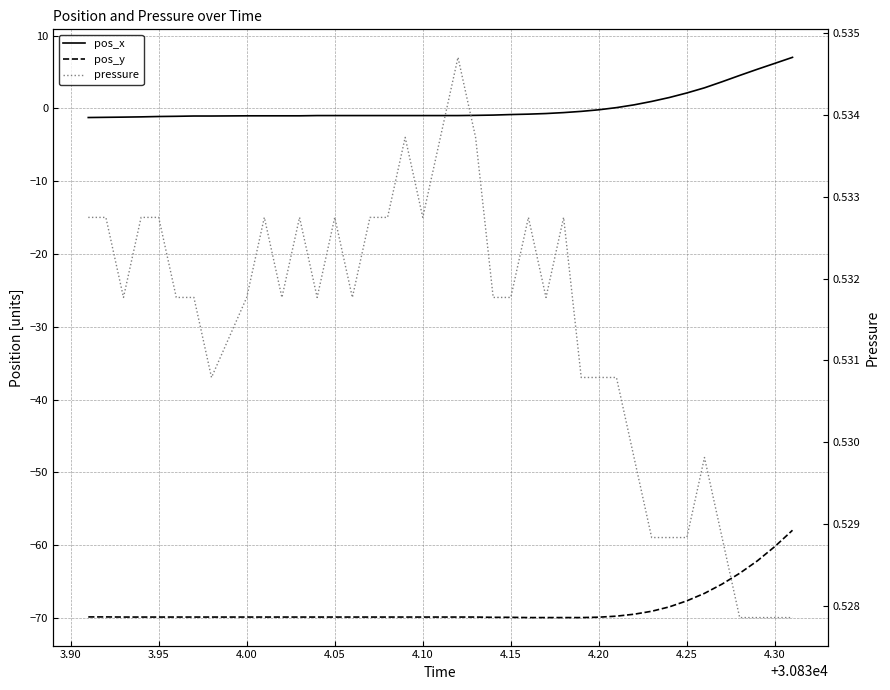

Is this an area chart (filled region under the line)?

No